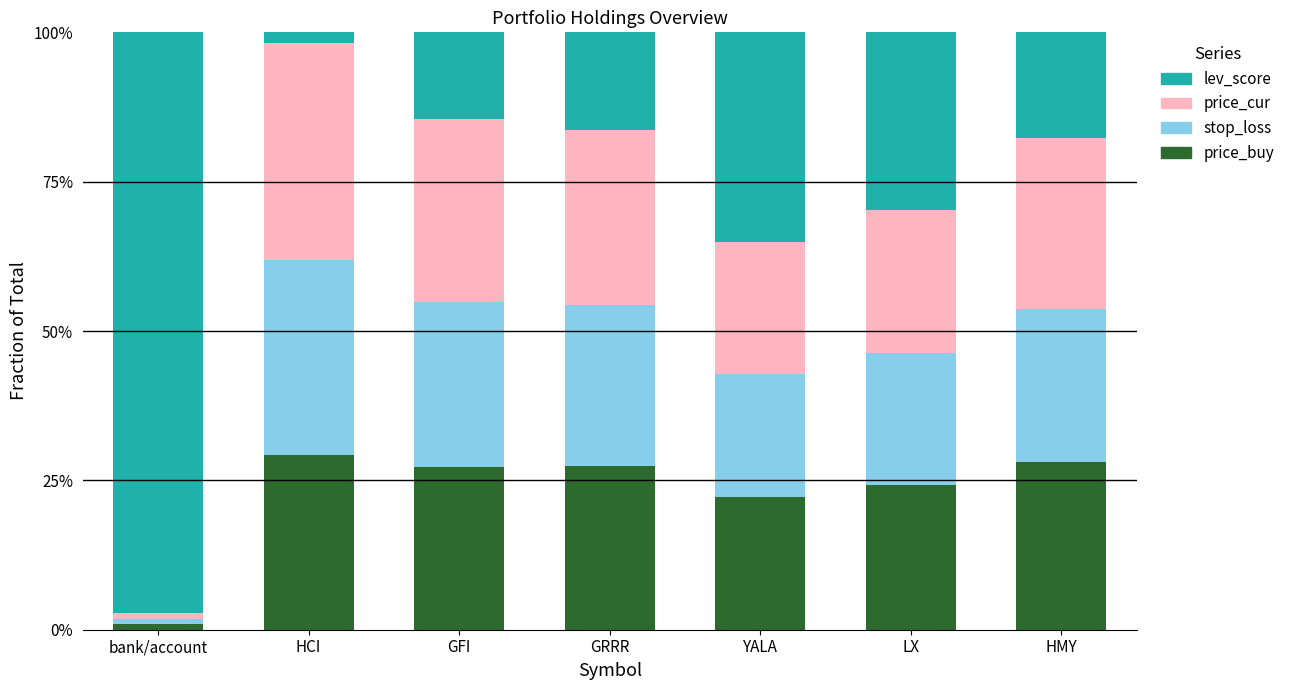

True or false: price_buy has a value of 7.2 at YALA.

False